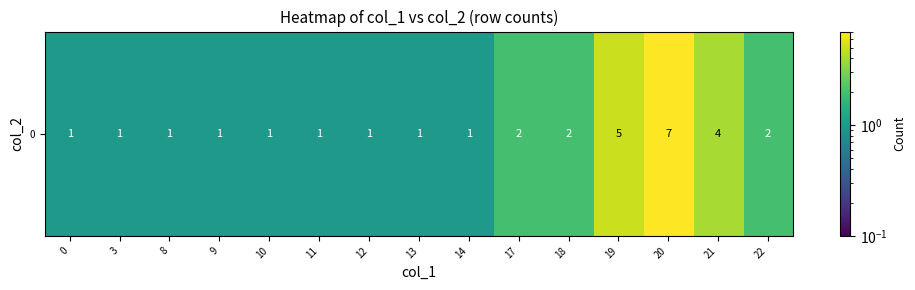

List the labels in order of value, smallest first.

0, 3, 8, 9, 10, 11, 12, 13, 14, 17, 18, 22, 21, 19, 20